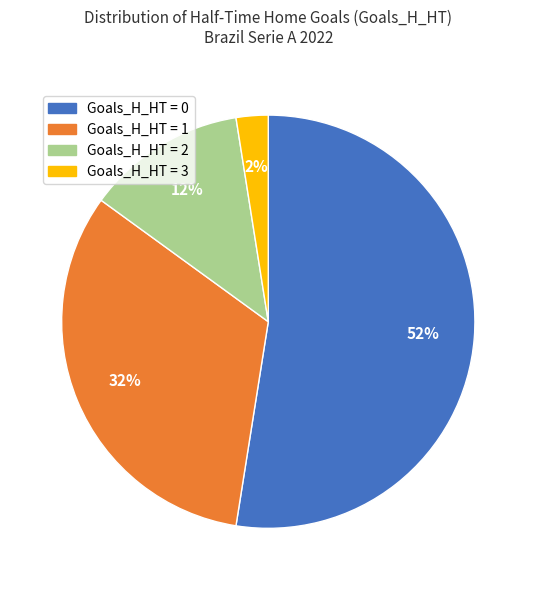

To the nearest percent, what is the difference between the largest and smallest slice percentages?

50%